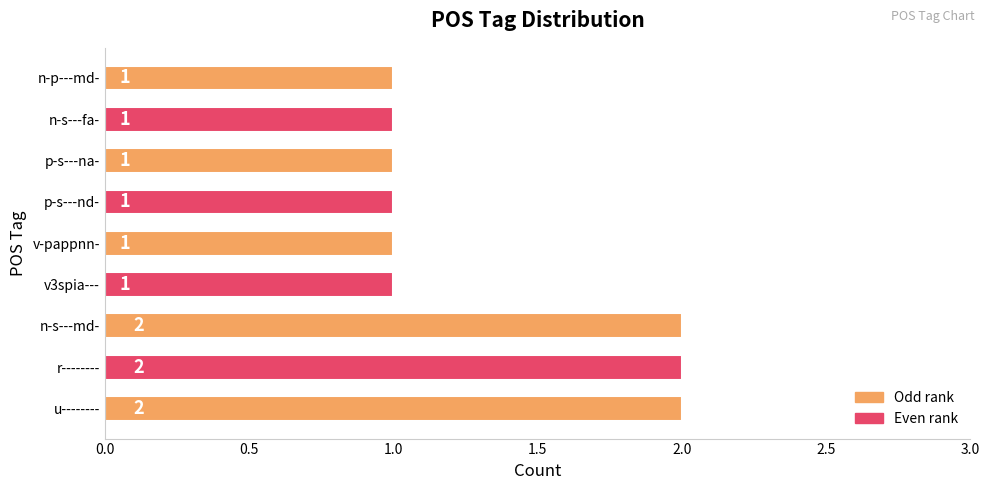

Is it true that the value at n-s---md- is 2?

True